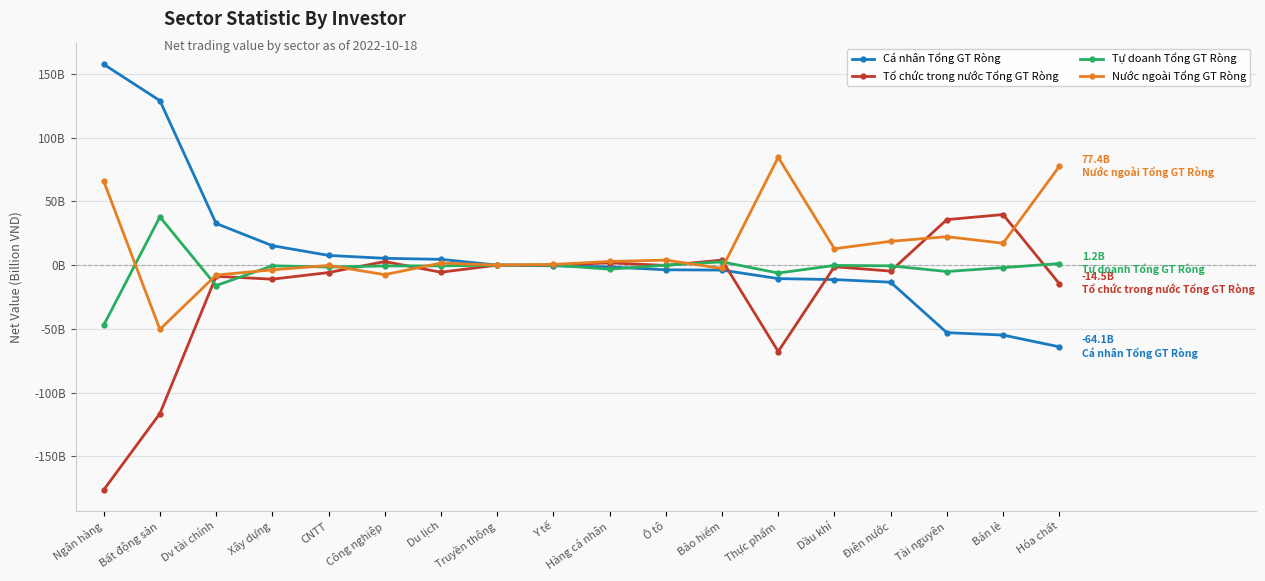

How many values in Tổ chức trong nước Tổng GT Ròng are below zero?

13